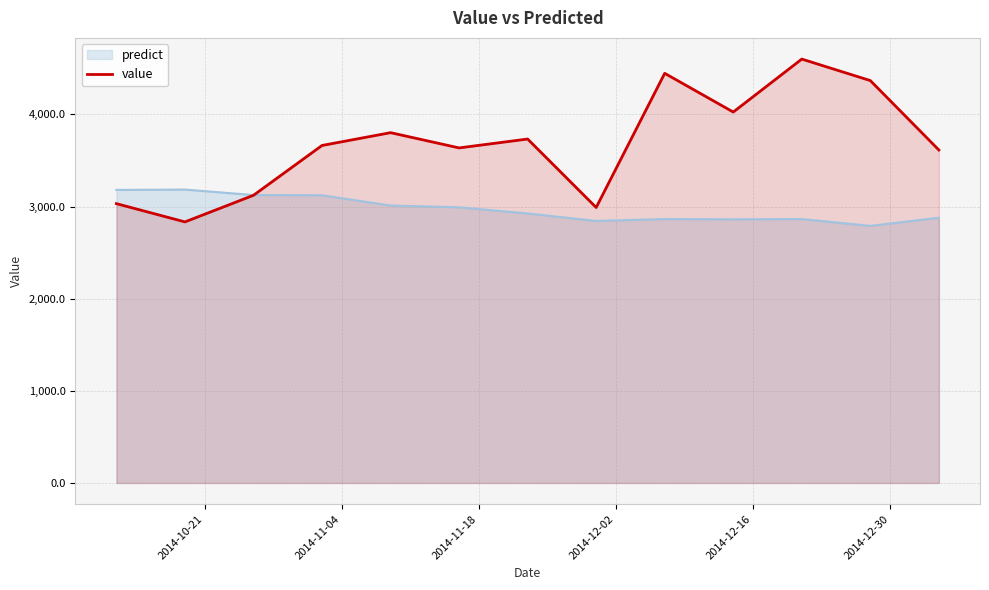

Rank the series by their average value, from highest to lowest.

value, predict